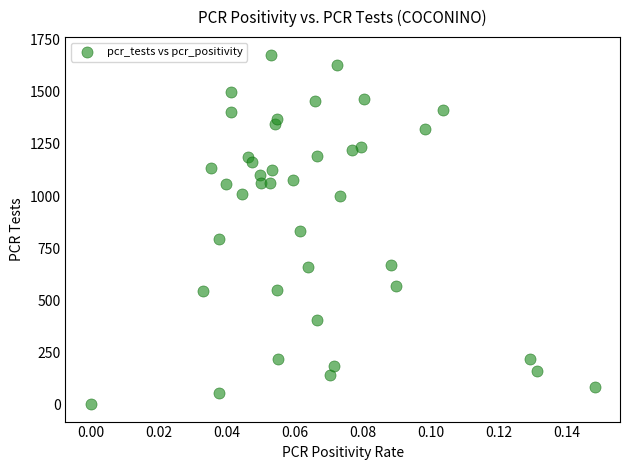

What is the range of Y values (max minus min)?

1678